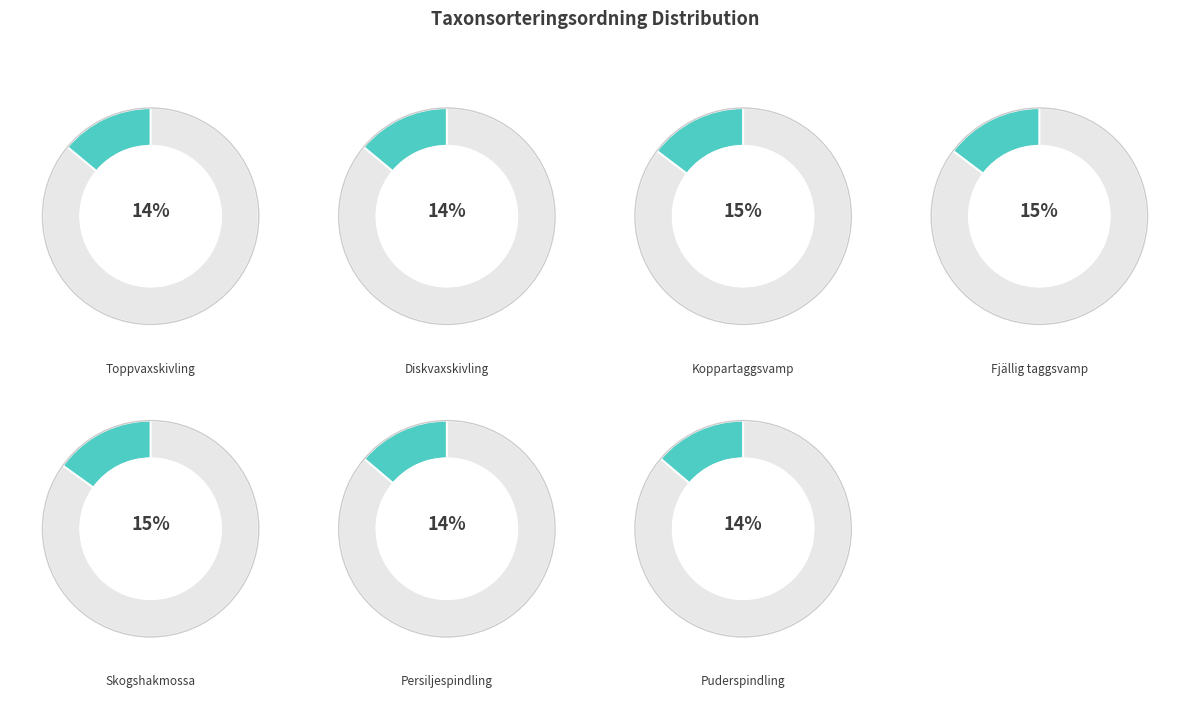

To the nearest percent, what is the difference between the largest and smallest slice percentages?

1%